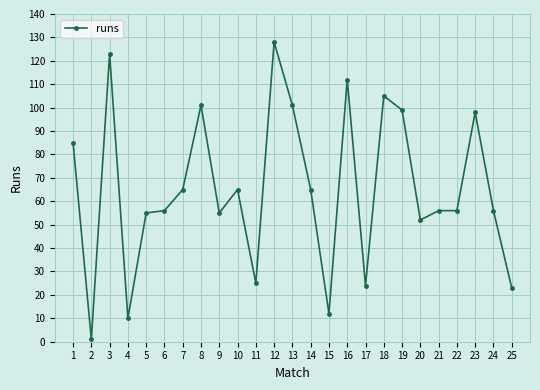

The chart shows a value of 55 at 23. True or false?

False